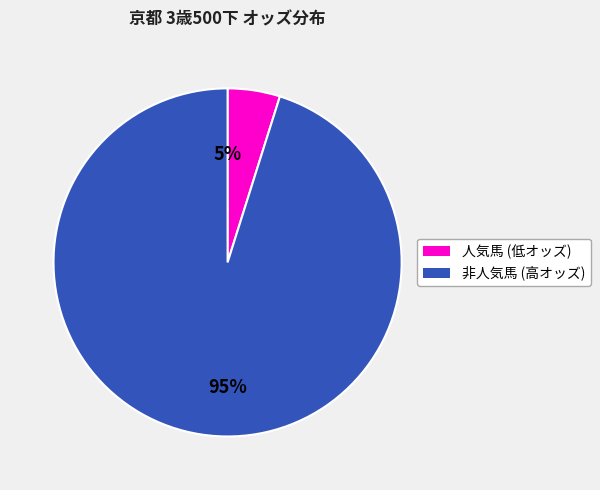

To the nearest percent, what is the average slice percentage?

50%